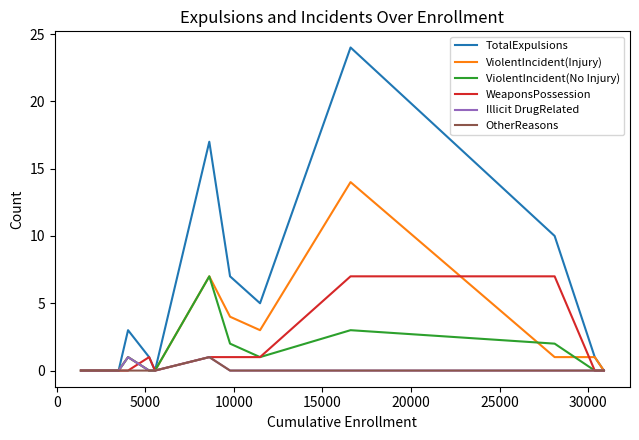

Which series has the widest spread of values?

TotalExpulsions